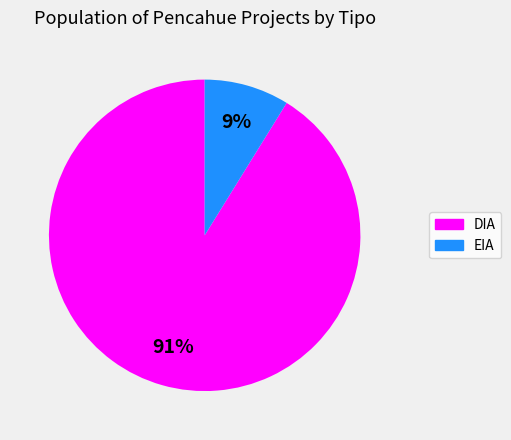

True or false: EIA accounts for 22% of the total.

False